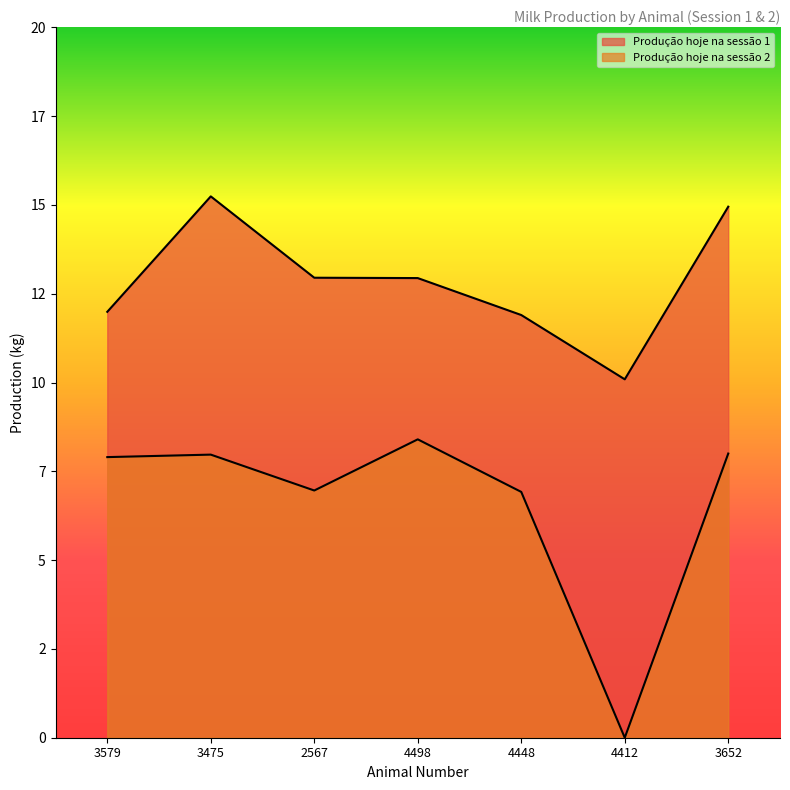

Rank the series by their maximum value, from lowest to highest.

Produção hoje na sessão 2, Produção hoje na sessão 1